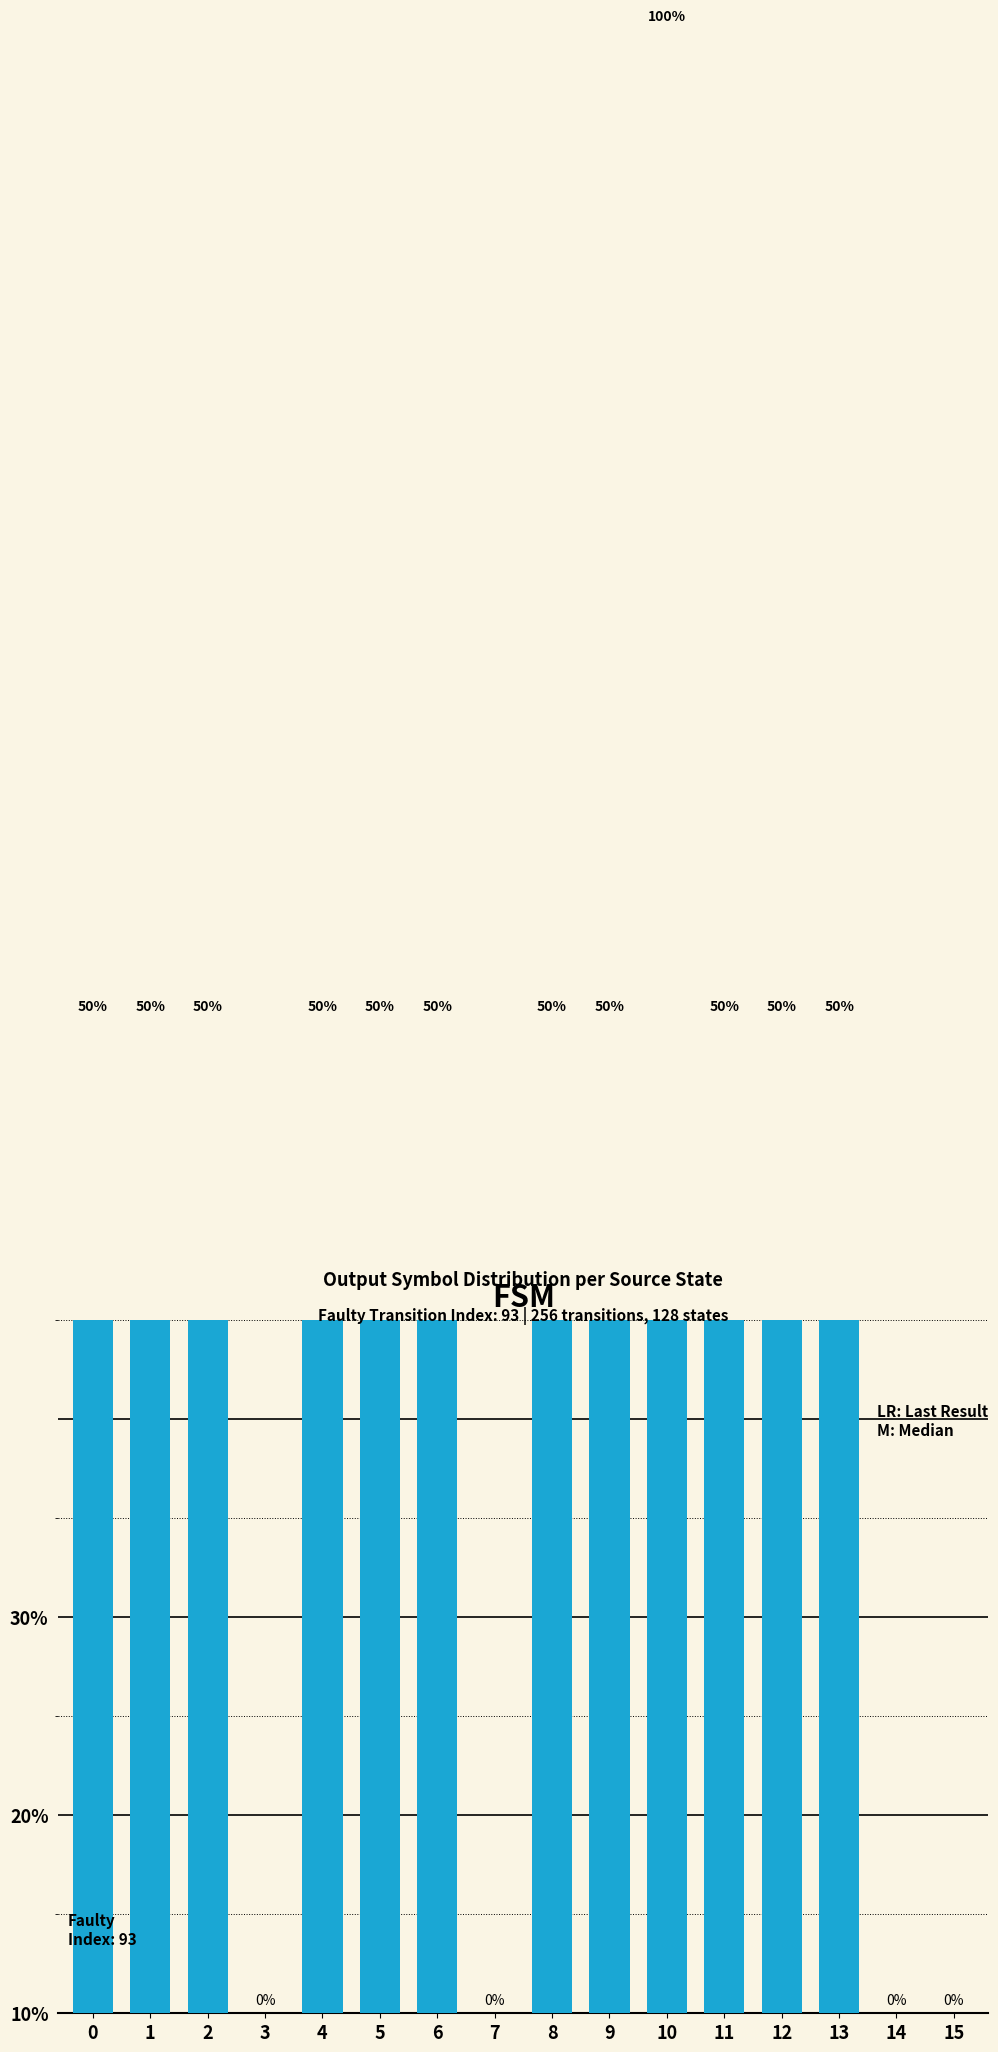

What is the average value?

41